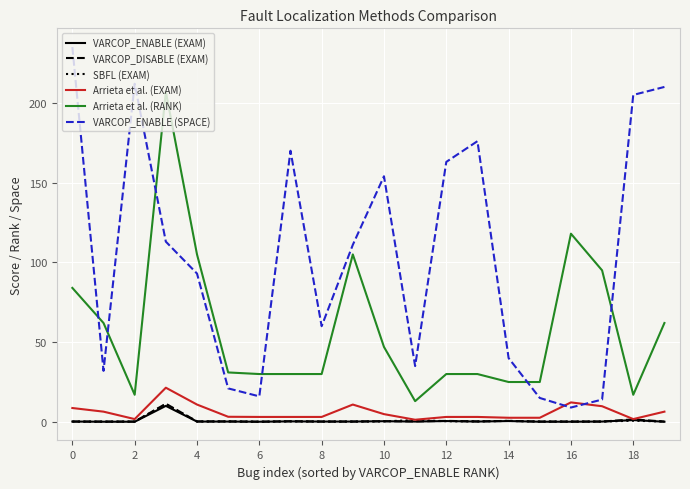

What are all the series names shown in the legend?

VARCOP_ENABLE (EXAM), VARCOP_DISABLE (EXAM), SBFL (EXAM), Arrieta et al. (EXAM), Arrieta et al. (RANK), VARCOP_ENABLE (SPACE)